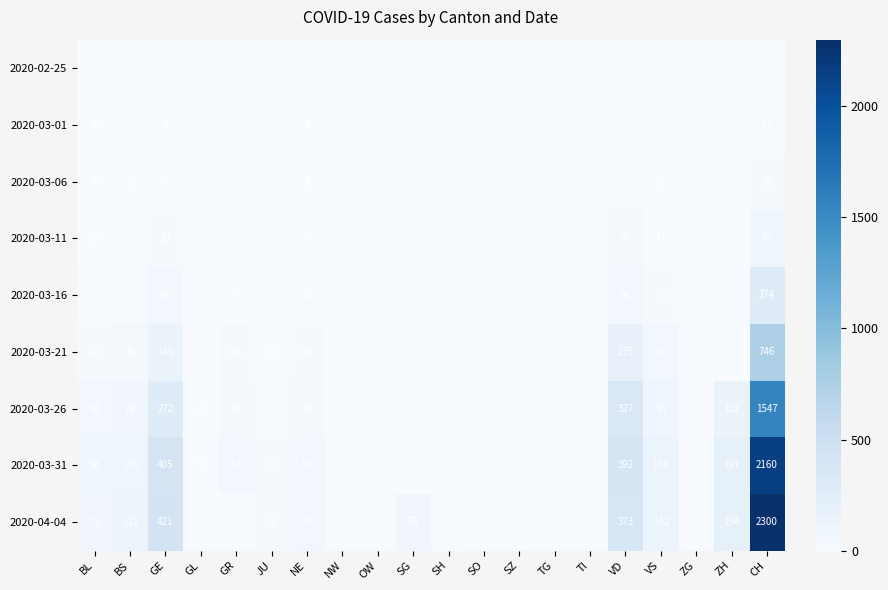

True or false: 2020-03-16 has a value of 2 at GR.

False